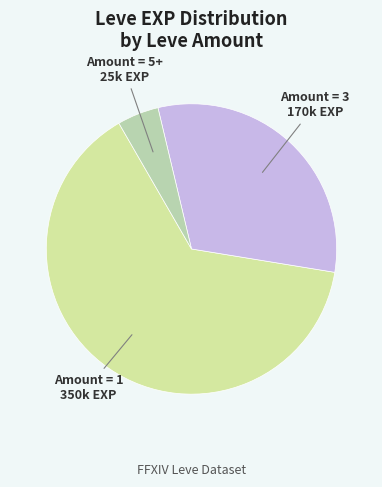

Which slice is the largest?

Amount = 1